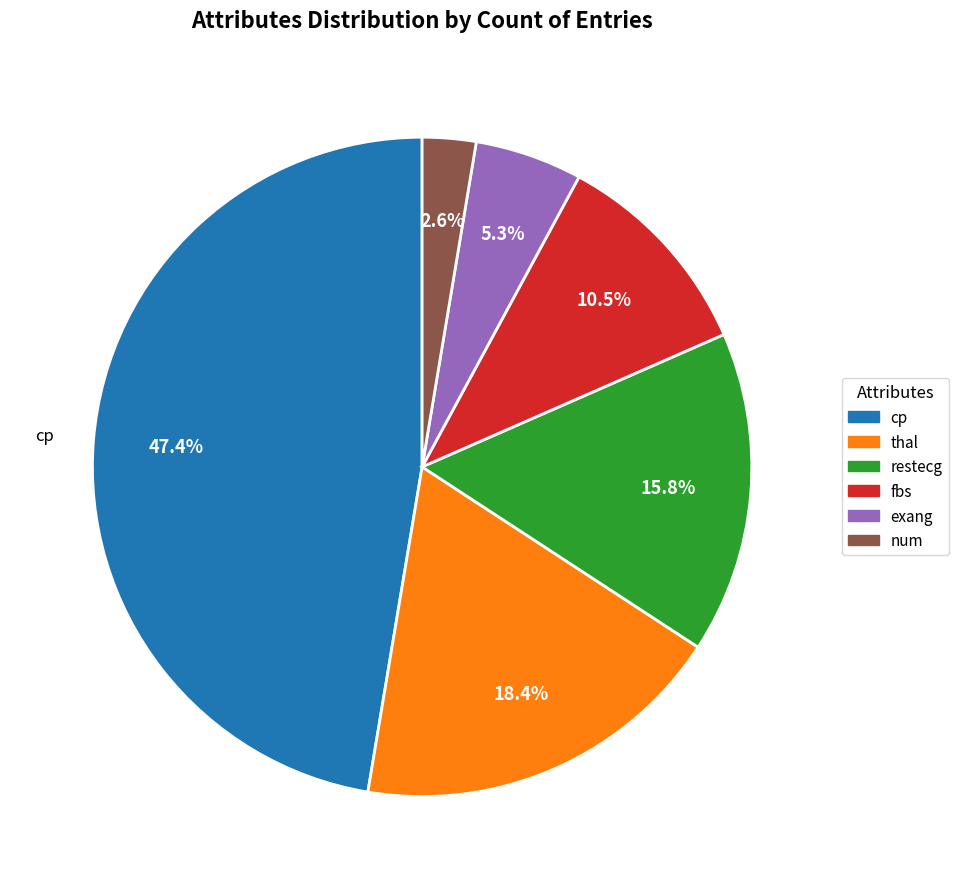

Does any single category account for the majority?

No